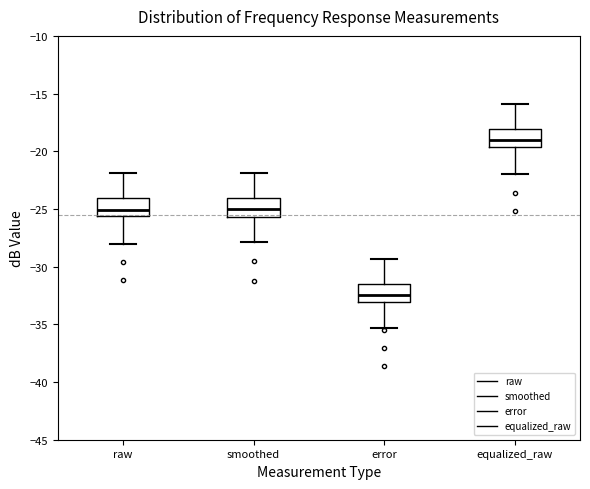

Where is the upper edge of the box for equalized_raw on the y-axis? The values are not printed on the chart, so give them approximately, as read against the axis.

-18.0